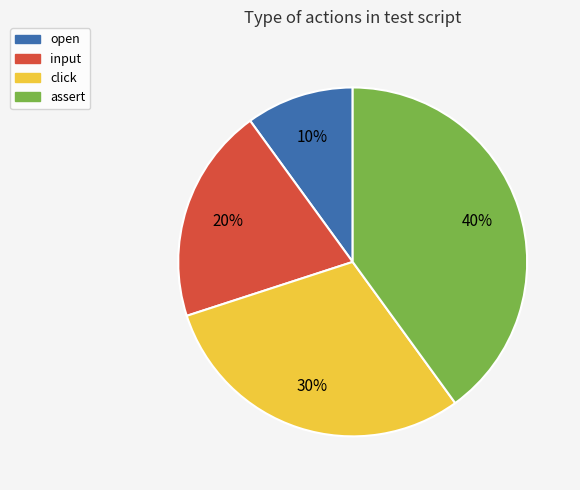

Between open and click, which is larger?

click